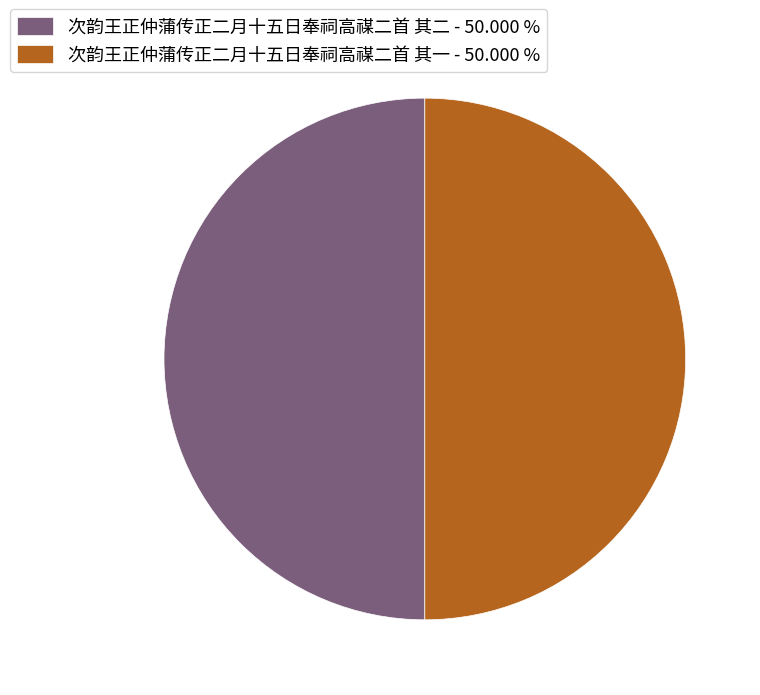

What is the ratio of the value at 次韵王正仲蒲传正二月十五日奉祠高禖二首 其二 - 50.000 % to the value at 次韵王正仲蒲传正二月十五日奉祠高禖二首 其一 - 50.000 %?

1.0